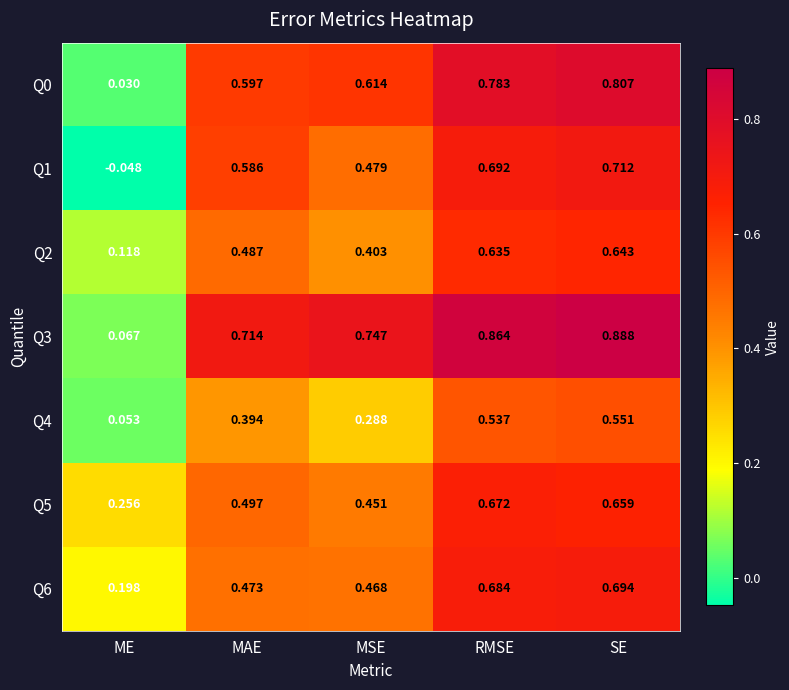

At which label is Q6 closest to 0?

ME